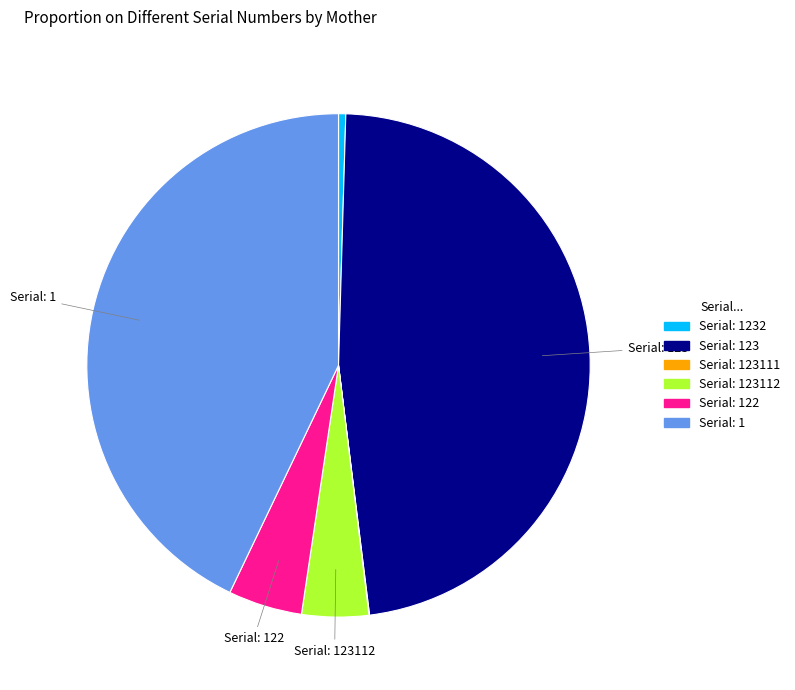

Does any single category account for the majority?

No